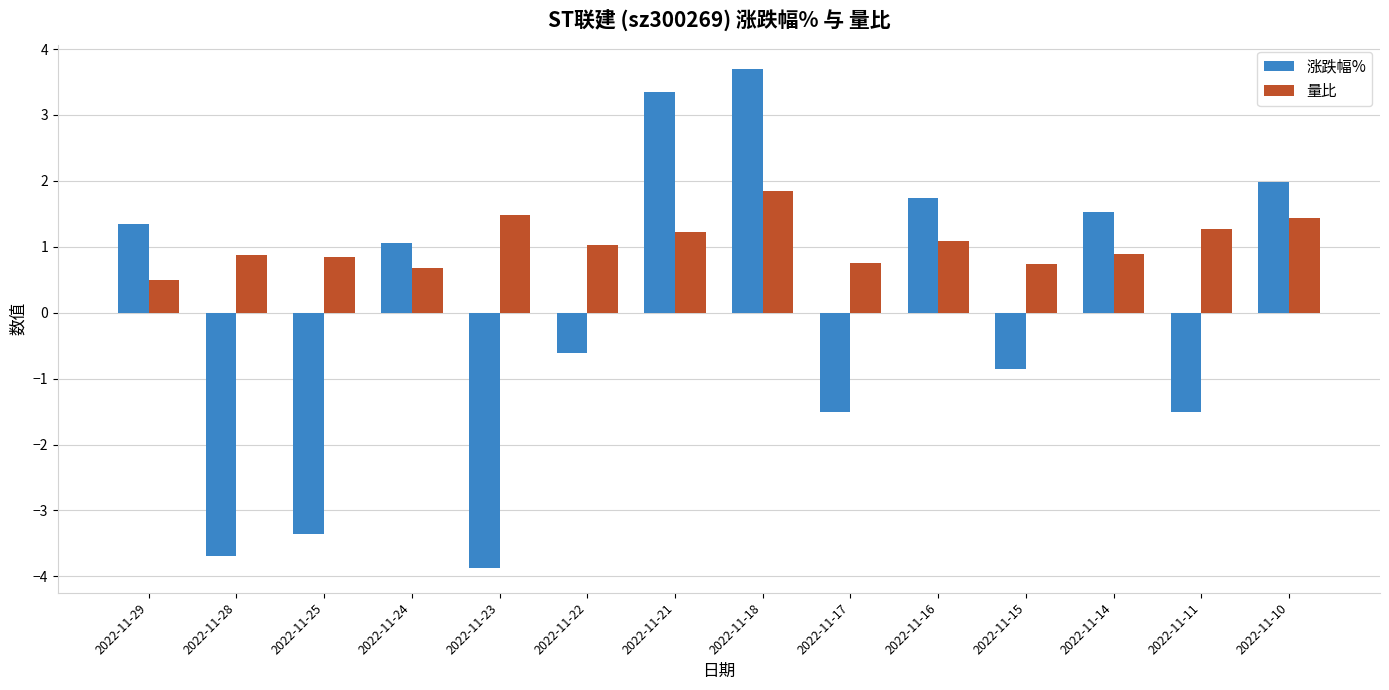

List the series in order of their peak value, highest first.

涨跌幅%, 量比